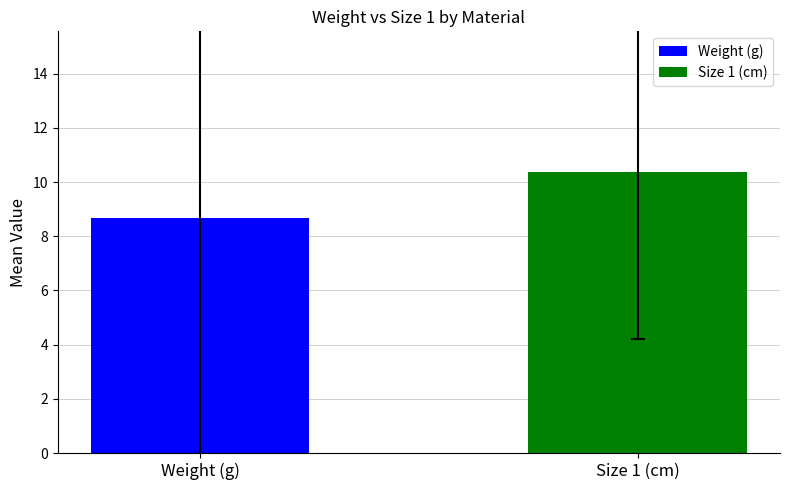

What is the lowest value of the Weight (g) series?

8.7